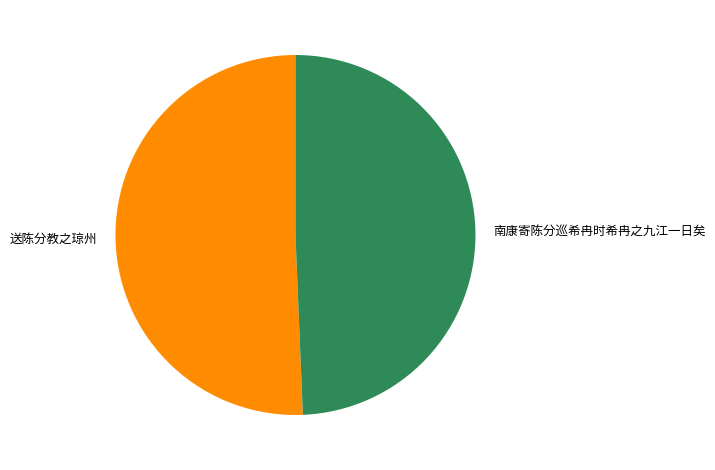

What is the ratio of the value at 南康寄陈分巡希冉时希冉之九江一日矣 to the value at 送陈分教之琼州?

1.0